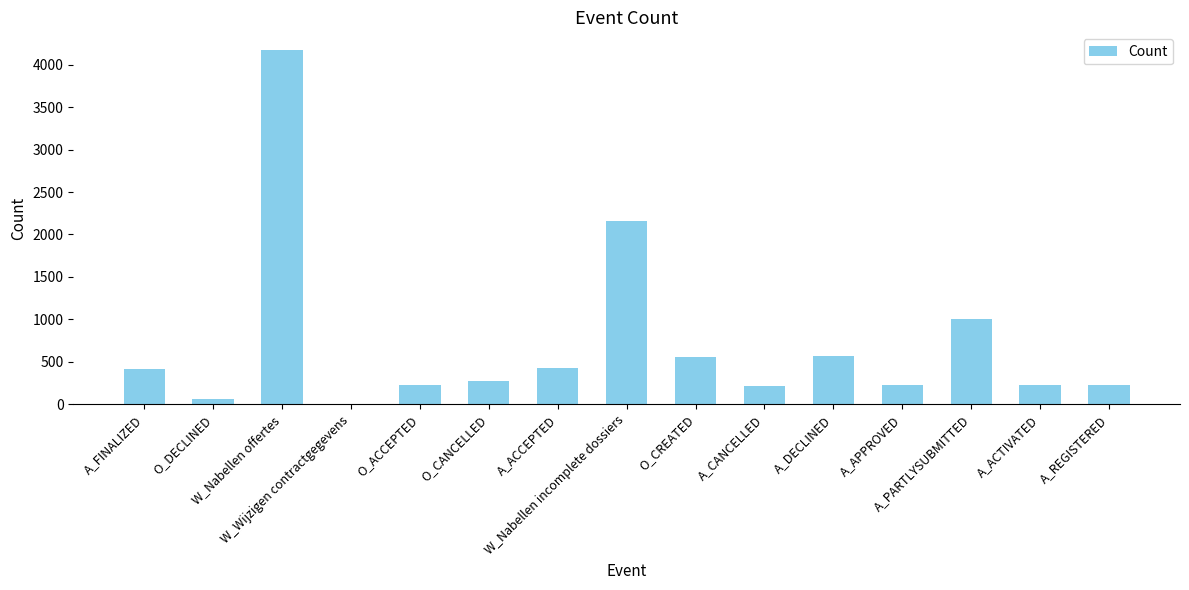

What is the maximum value shown in the chart?

4172